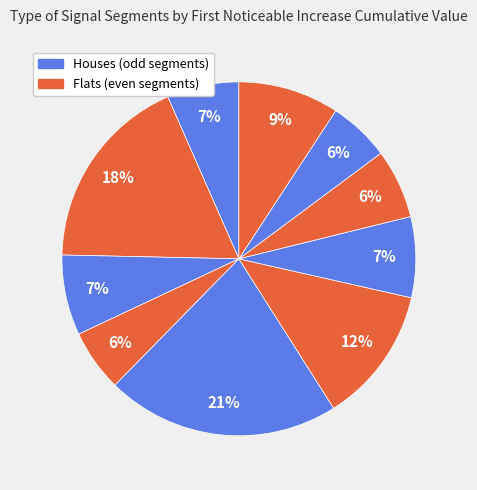

How many segments does this pie chart have?

10